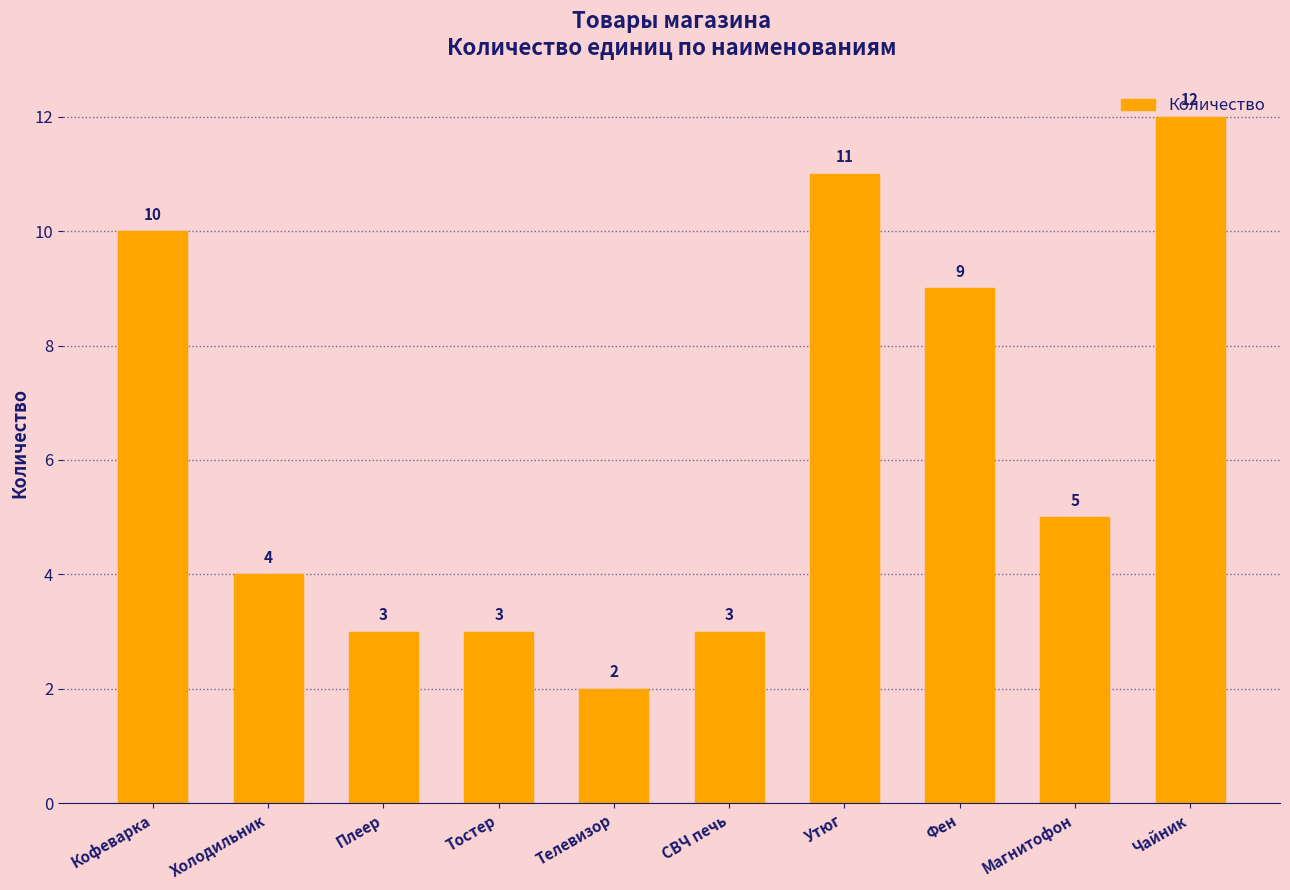

What is the sum of the values at Кофеварка and Утюг?

21